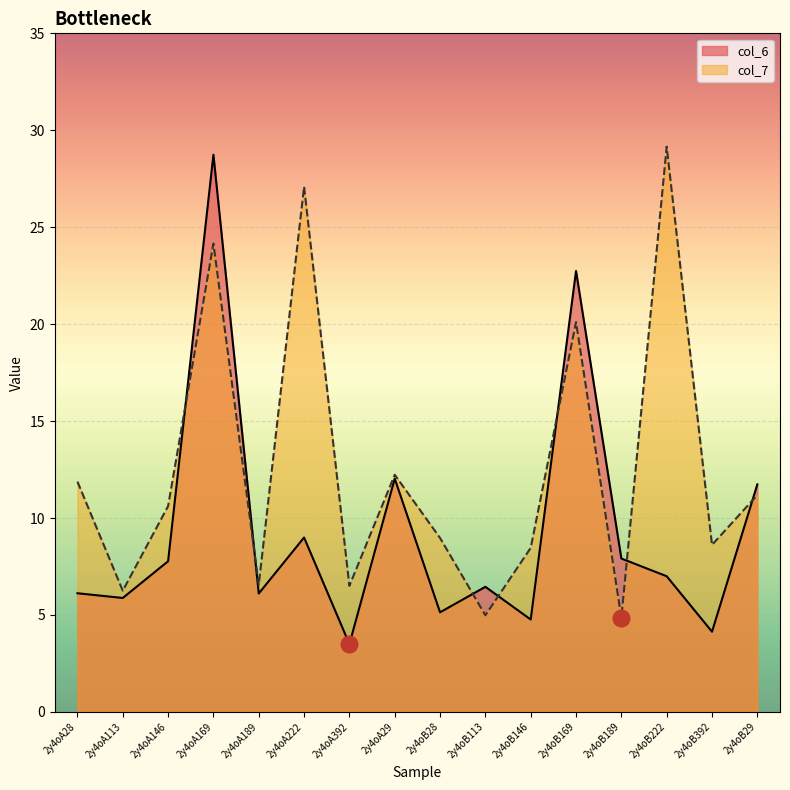

What position from the left is 2y4oA29?

8